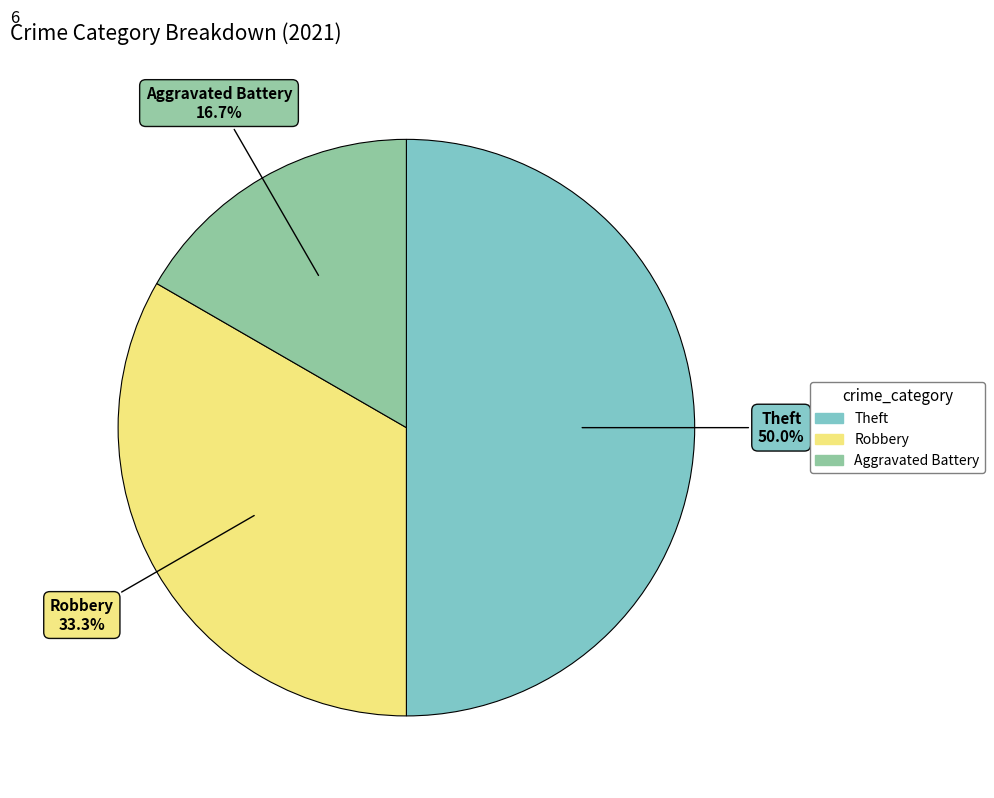

Which category has the smallest portion of the pie?

Aggravated Battery